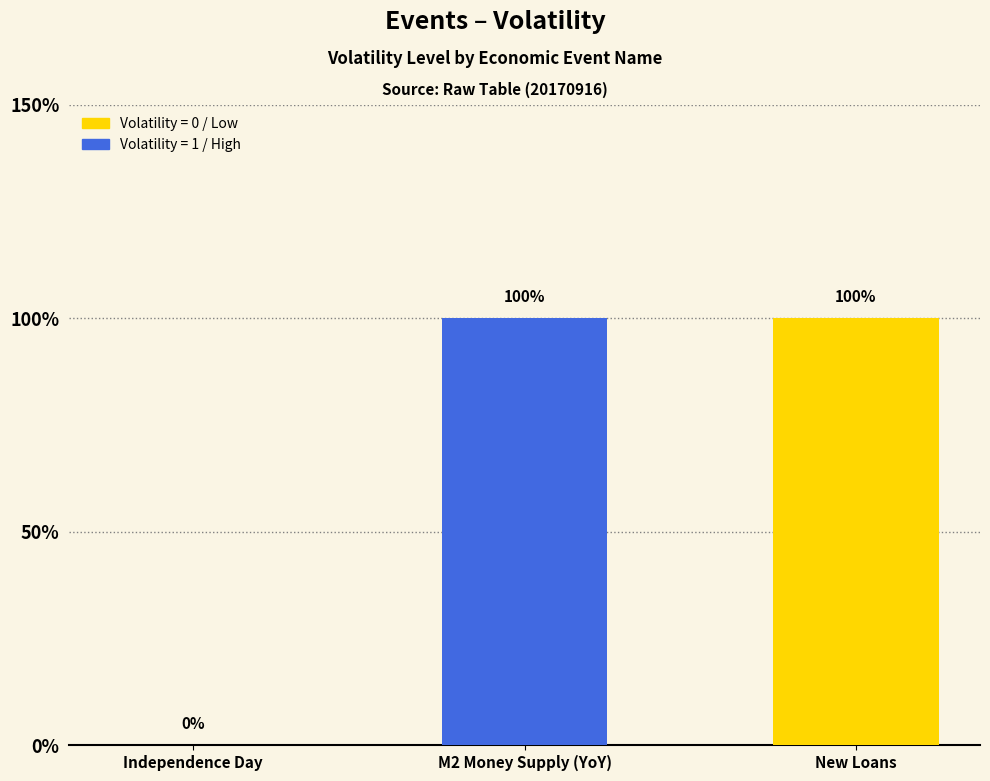

Are the bars horizontal?

No